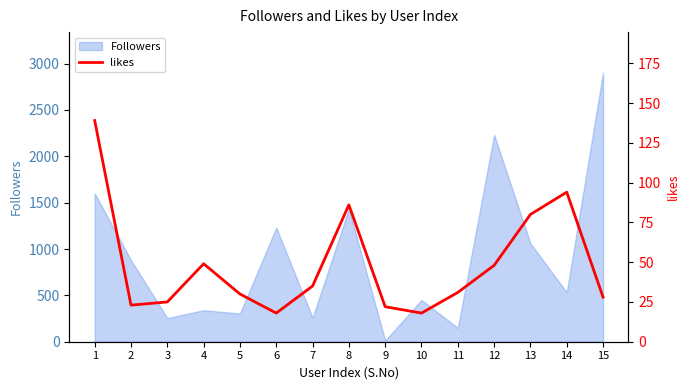

What is the value of the 5th point from the left?

30